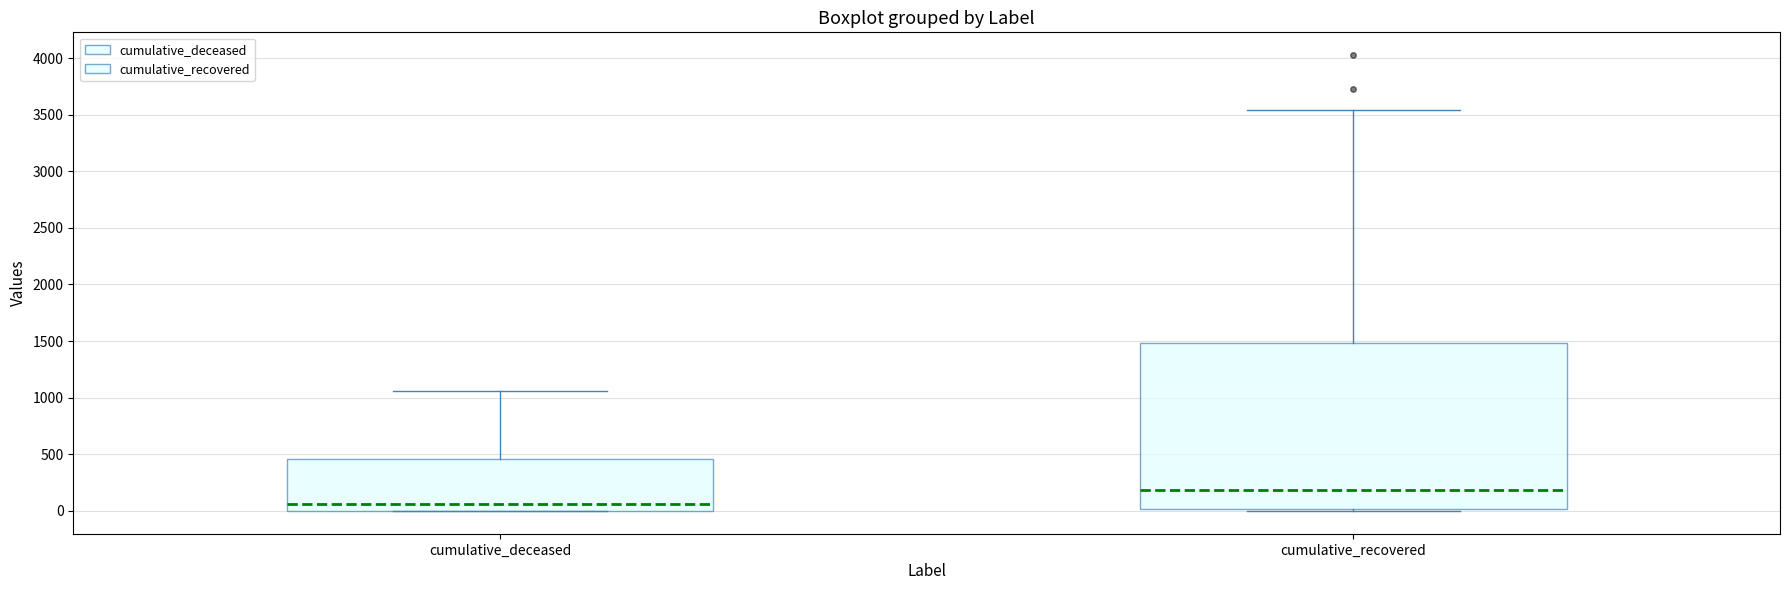

Reading left to right, transcribe this box plot: for each box, give where its median line is, the range the box spans, and where its two whiskers end, as read against the y-axis. The values are not printed on the chart, so give them approximately, as read against the axis.

cumulative_deceased: median 50, box 0 to 450, whiskers 0 to 1050
cumulative_recovered: median 200, box 0 to 1500, whiskers 0 to 3550